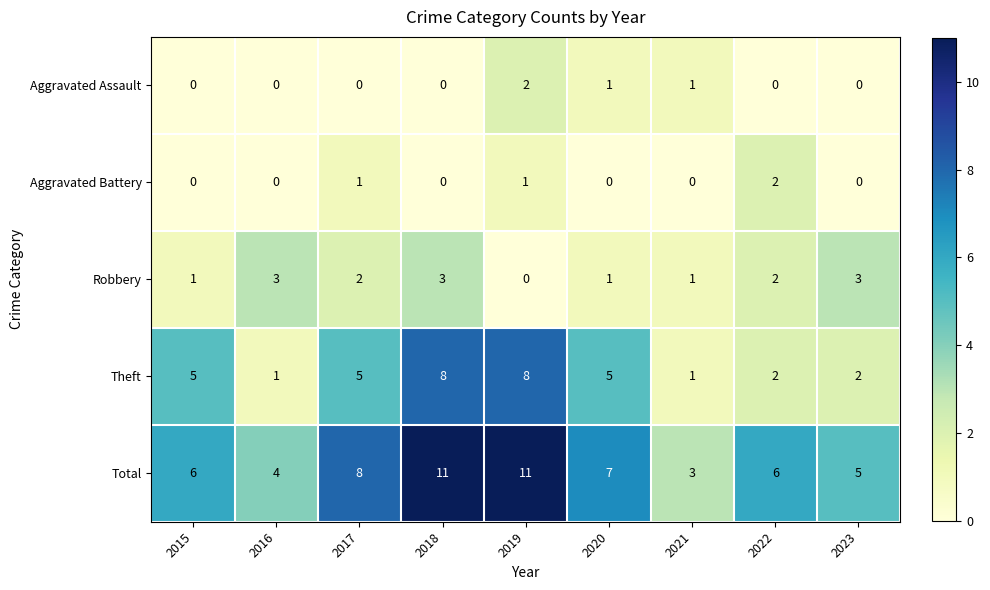

Is it true that Aggravated Battery equals 1 at 2017?

True